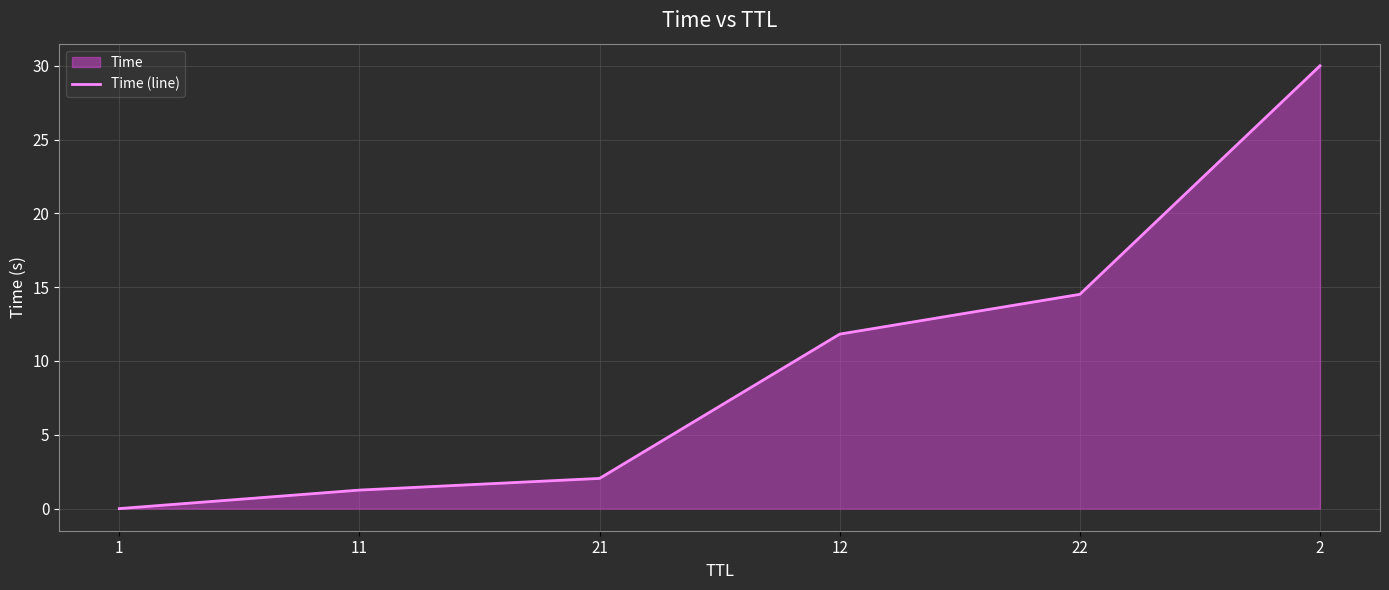

Reading right to left, extract all data points from this chart.

30.0	14.5	11.8	2.0	1.3	0.0